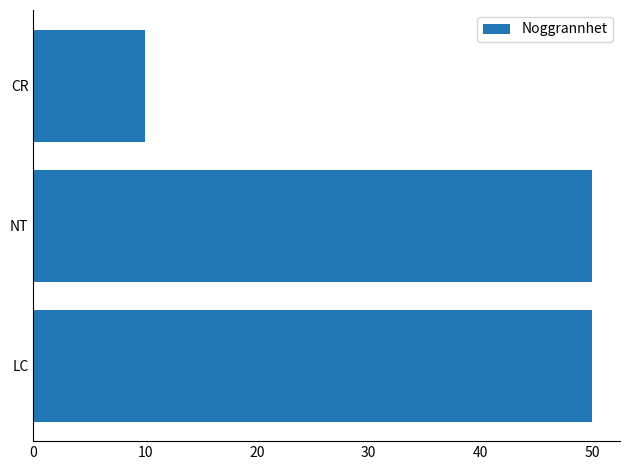

At which category does the chart reach its minimum across all series?

CR